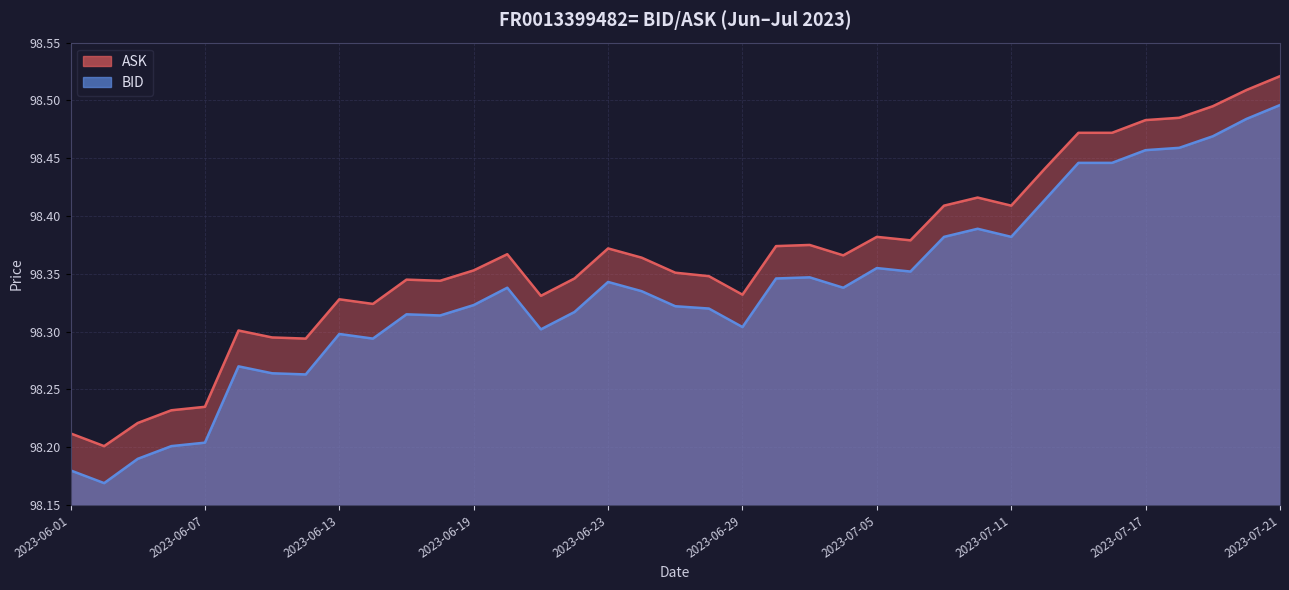

In ASK, how many points are lower than both neighbors (excluding endpoints)?

9